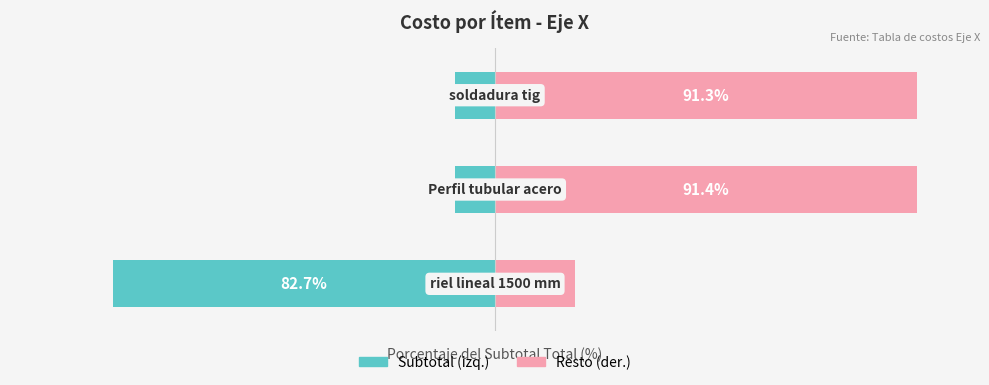

Which series has the largest range (max minus min)?

Subtotal (% del total)